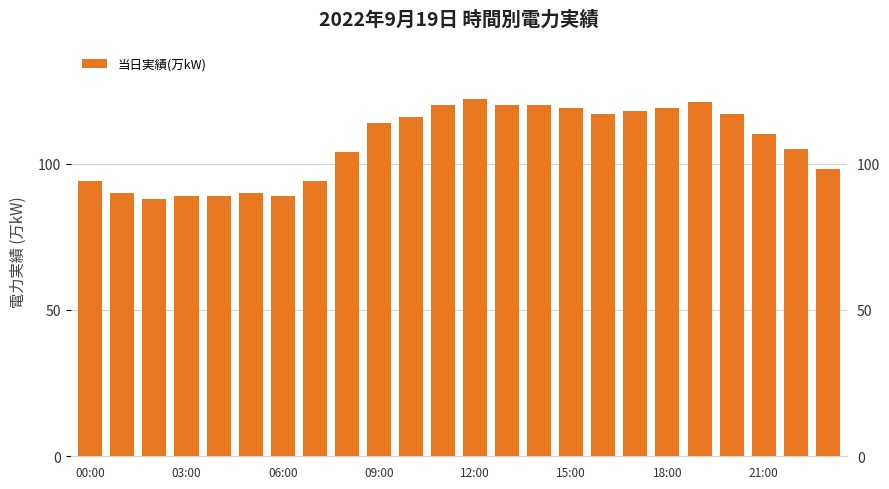

What is the difference between the maximum and second lowest values?

33